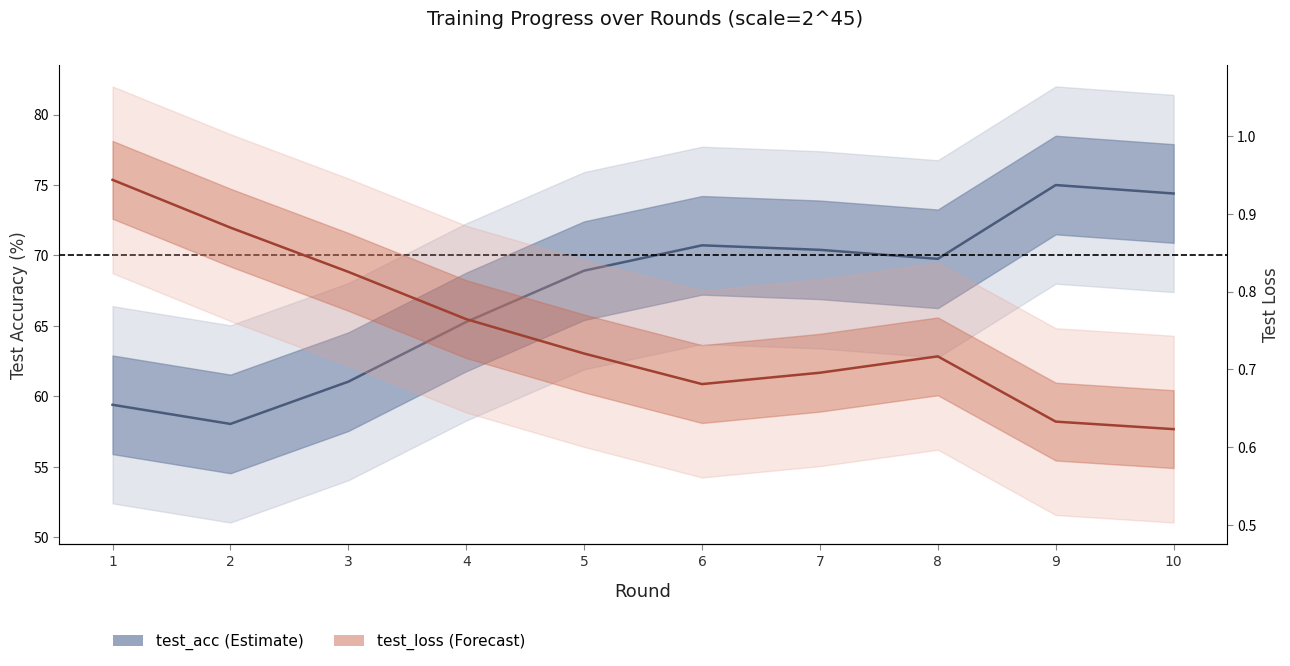

Which has a higher value, 7 or 3?

7